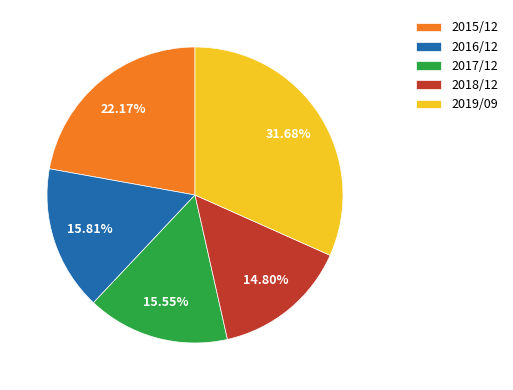

To the nearest percent, what is the difference between the 2016/12 and 2019/09 slice percentages?

16%